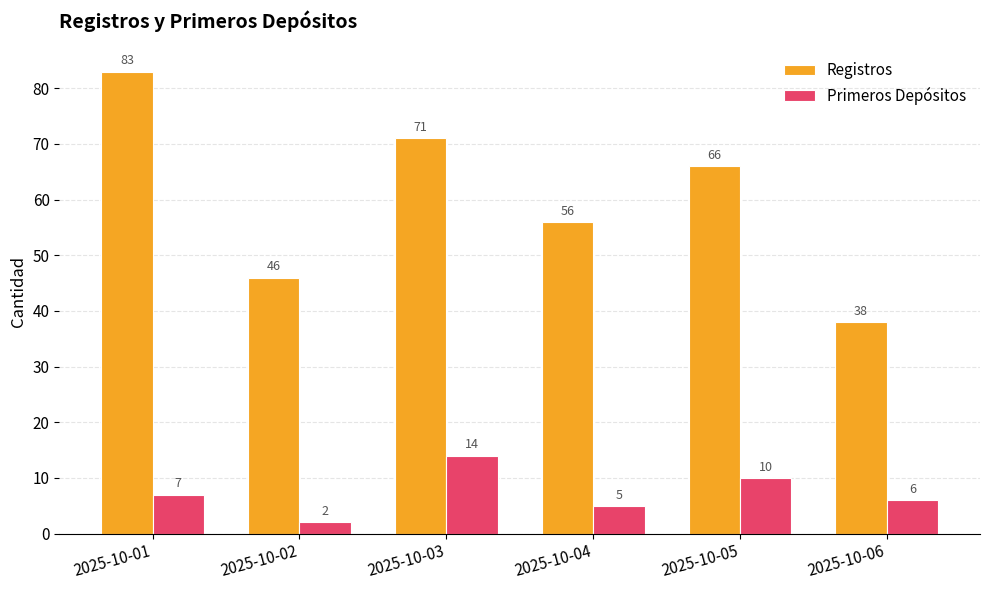

Read the Primeros Depósitos value at 2025-10-05, to the nearest 10.

10